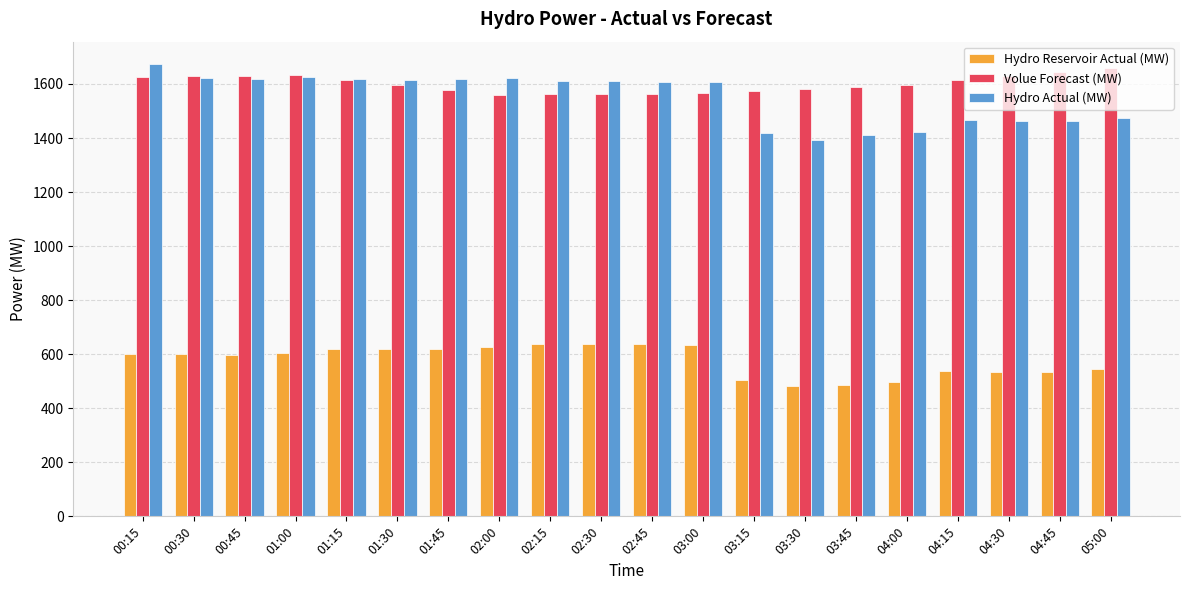

The Volue Forecast (MW) series shows 2084 at 01:45. True or false?

False